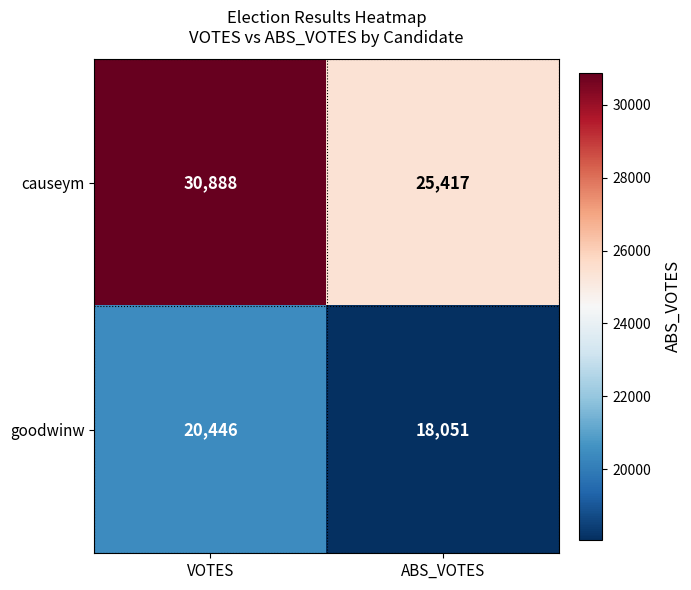

Reading left to right, what are all the values shown in this chart?

causeym: 30888	25417
goodwinw: 20446	18051